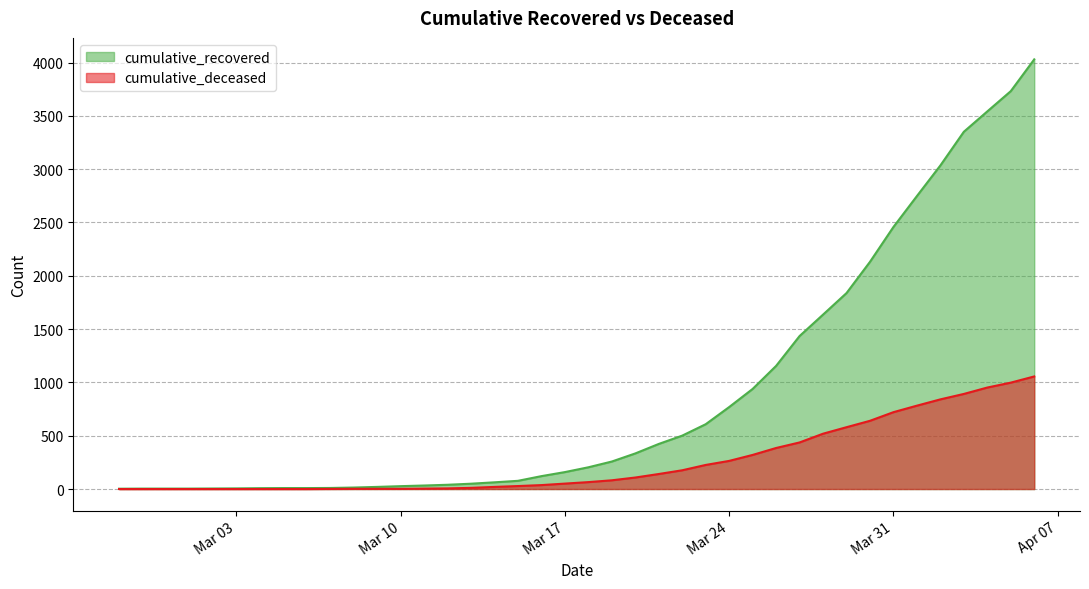

True or false: cumulative_recovered has more than 2 points higher than both neighbors.

False